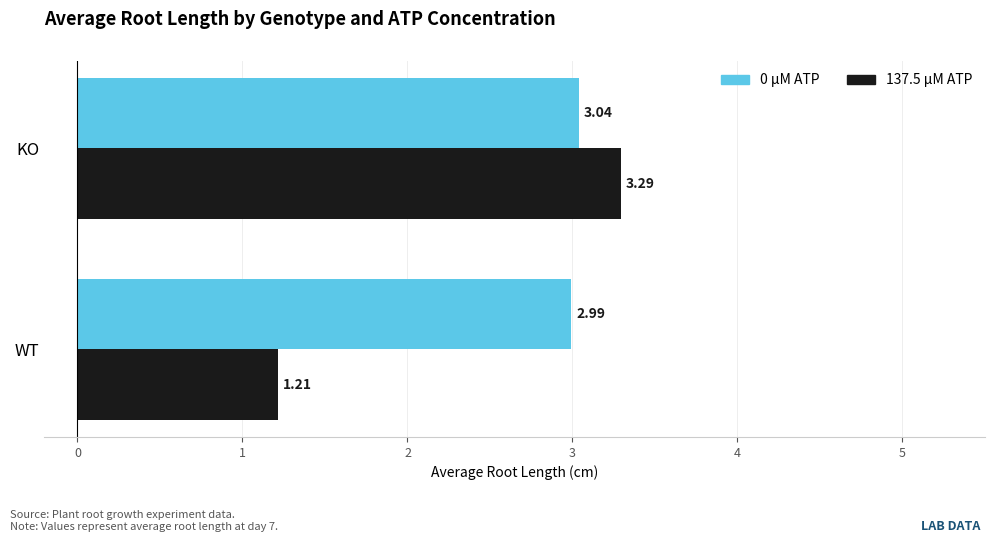

At which category does the chart reach its peak across all series?

KO